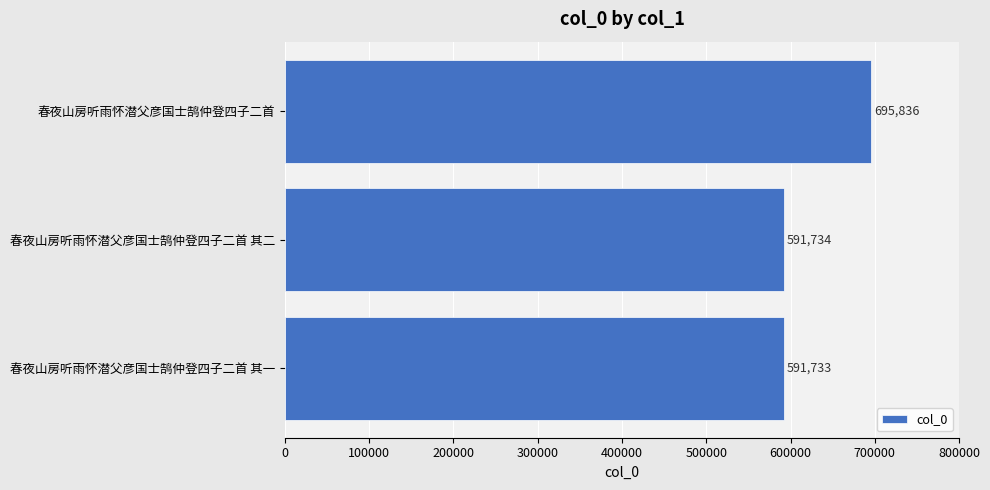

What is the label of the 1st bar from the top?

春夜山房听雨怀潜父彦国士鹄仲登四子二首